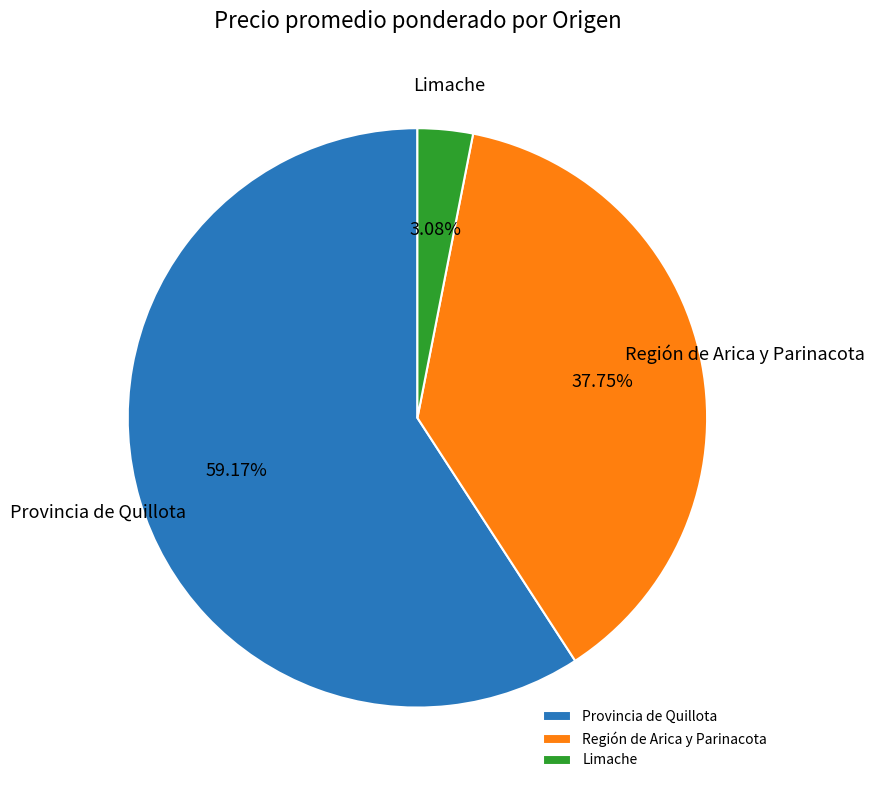

Which has a higher value, Provincia de Quillota or Región de Arica y Parinacota?

Provincia de Quillota